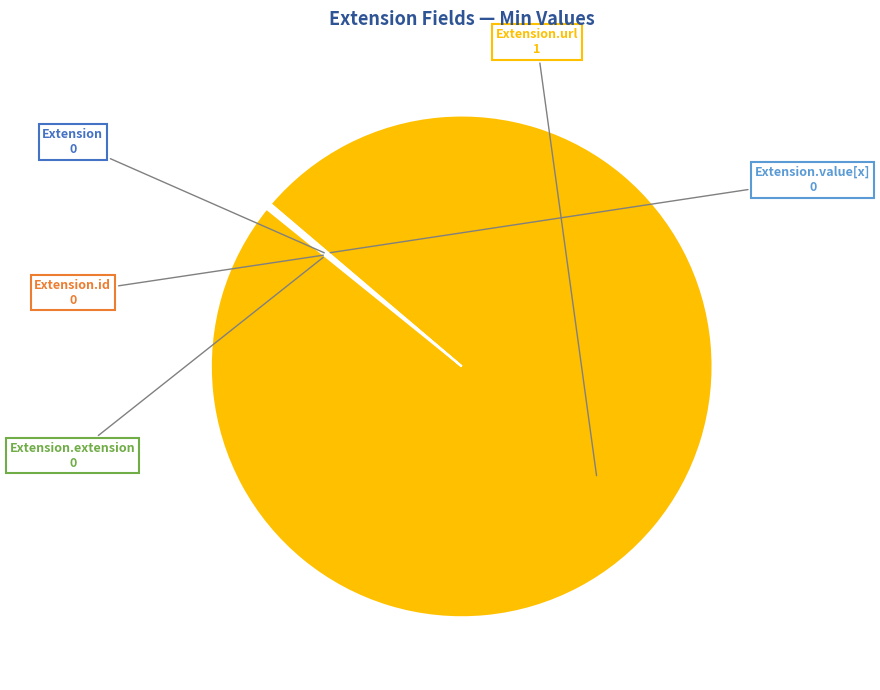

Is there a majority slice in this chart?

Yes